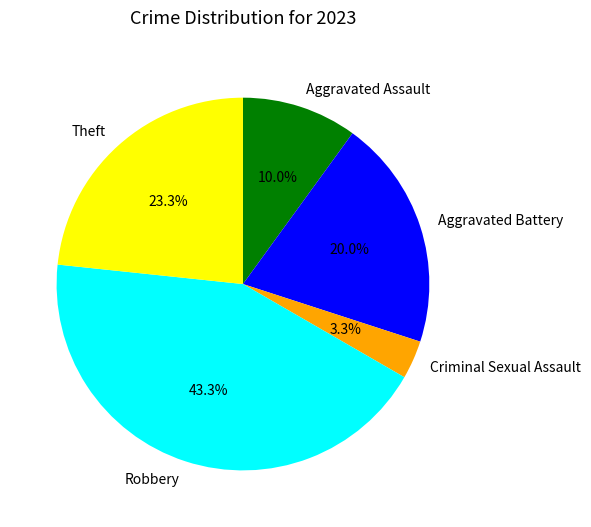

To the nearest percent, what percentage of the pie is Criminal Sexual Assault?

3%